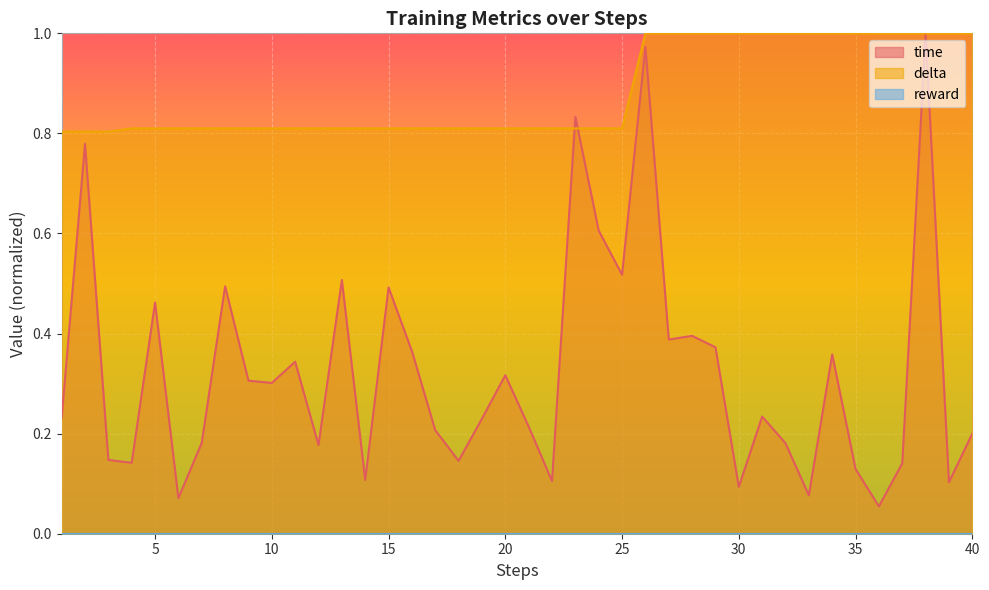

At which label is delta closest to 0?

1